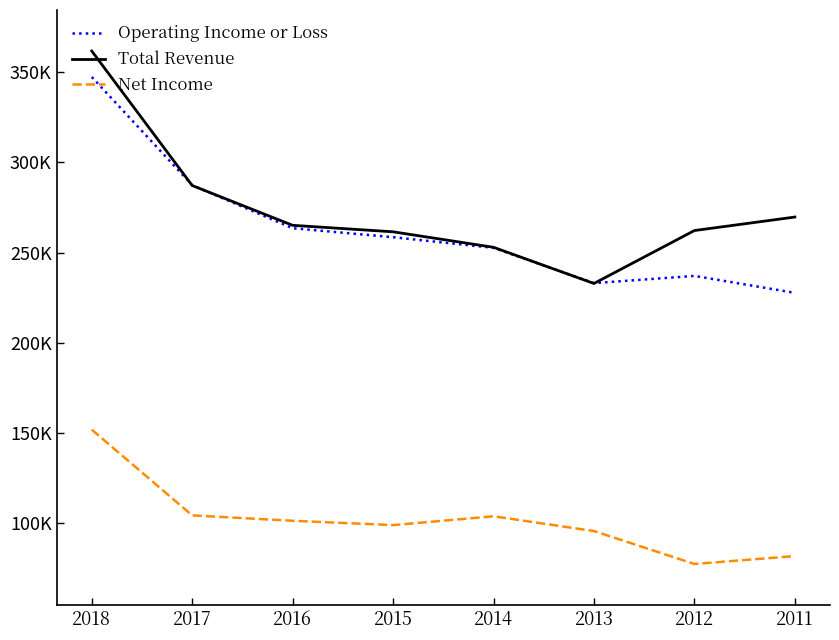

True or false: Operating Income or Loss and Net Income intersect in this chart.

False